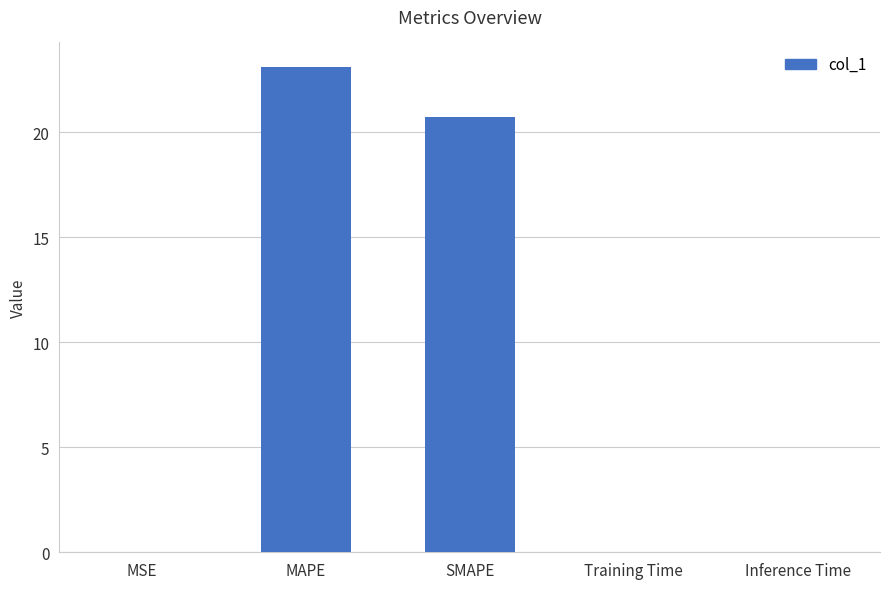

Which label corresponds to the largest value in the chart?

MAPE